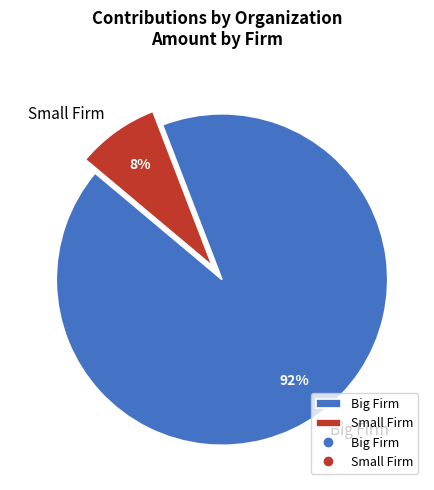

Which slice represents more than half of the pie?

Big Firm